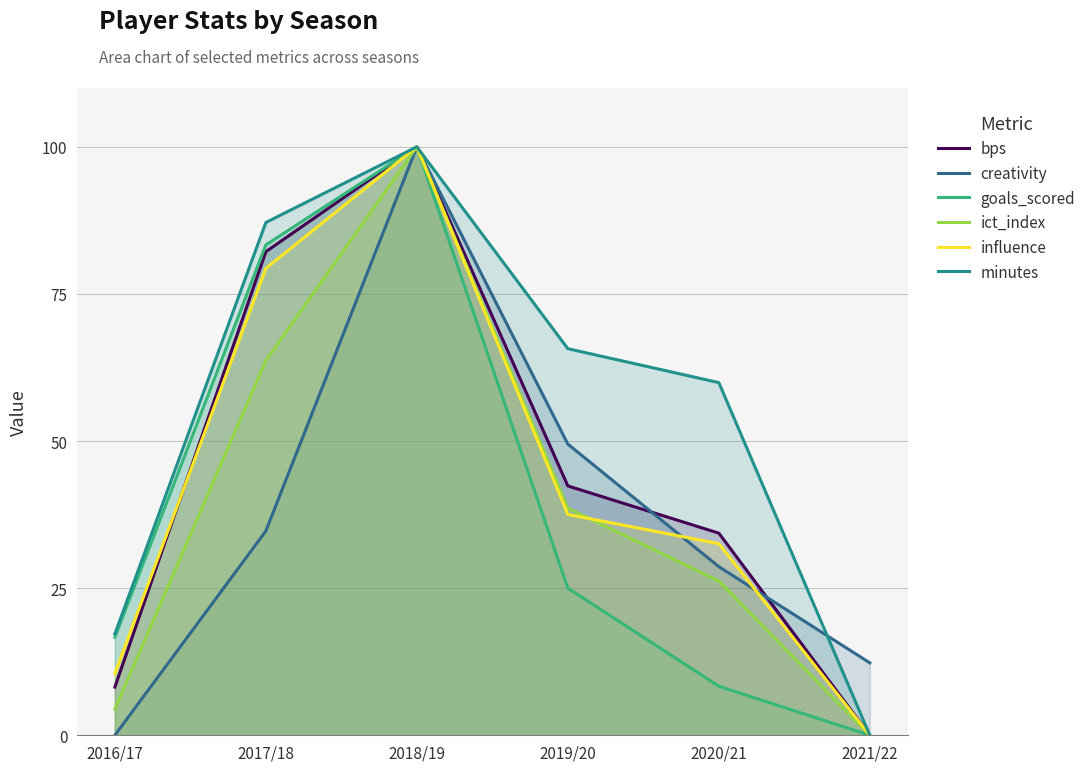

What is the difference between the highest and lowest values at 2017/18?

52.4